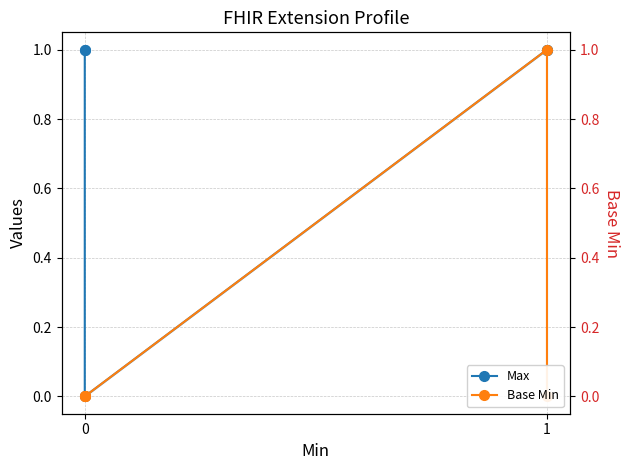

Which series has the widest spread of values?

Max